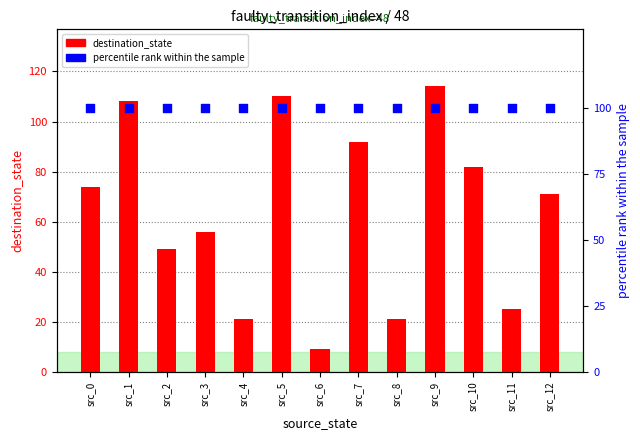

At which category is the sum across all series the highest?

src_9